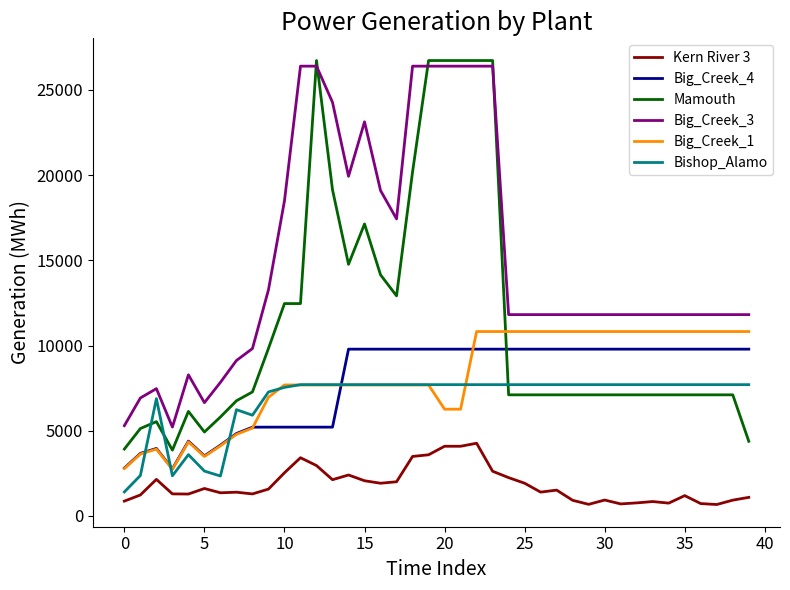

Which series has the widest spread of values?

Mamouth